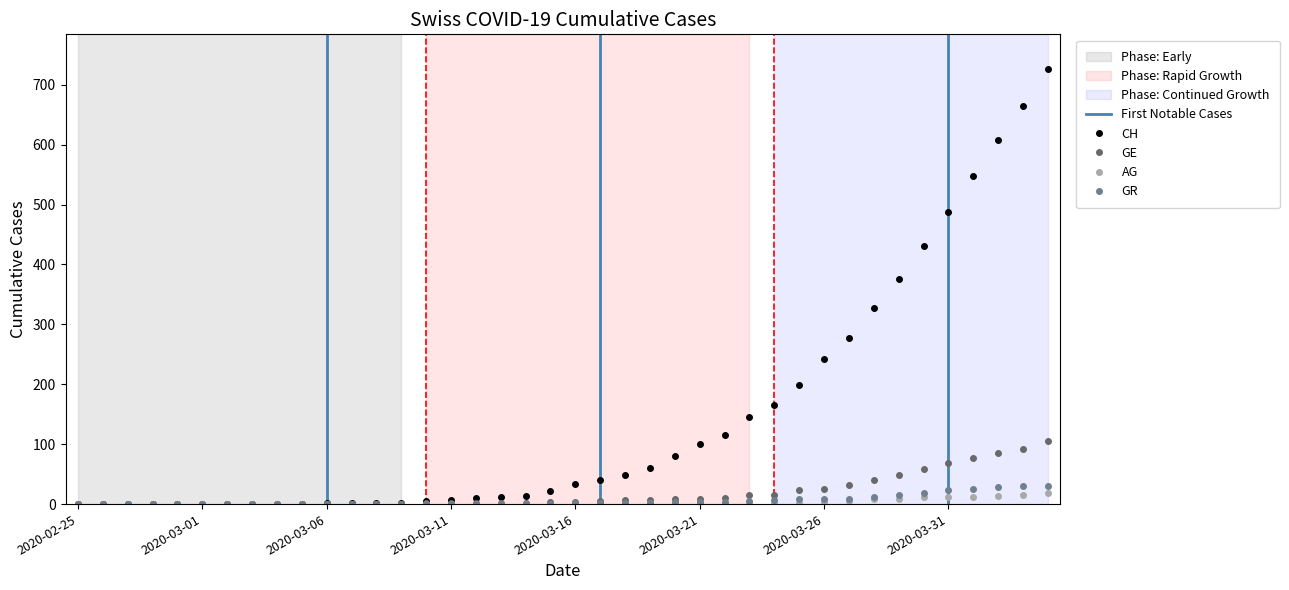

Which category has the highest value in the CH series?

2020-04-04